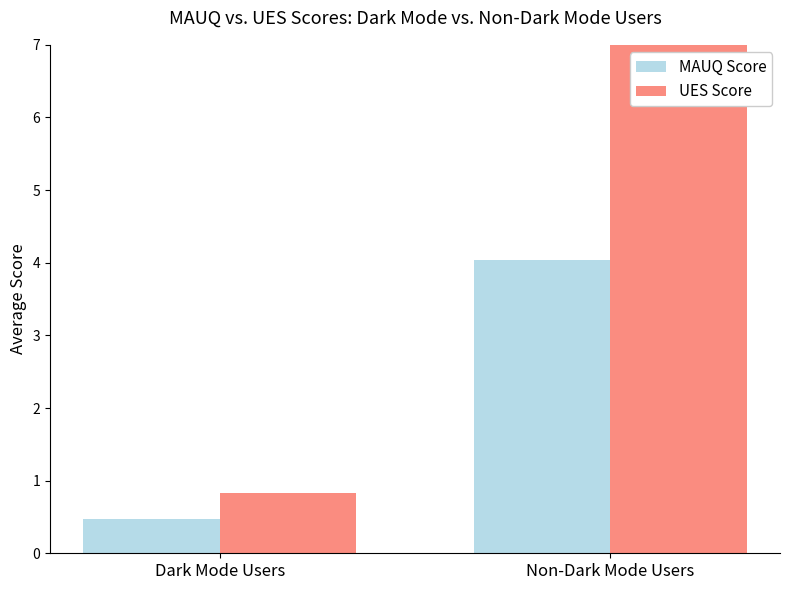

At which category is the sum across all series the highest?

Non-Dark Mode Users